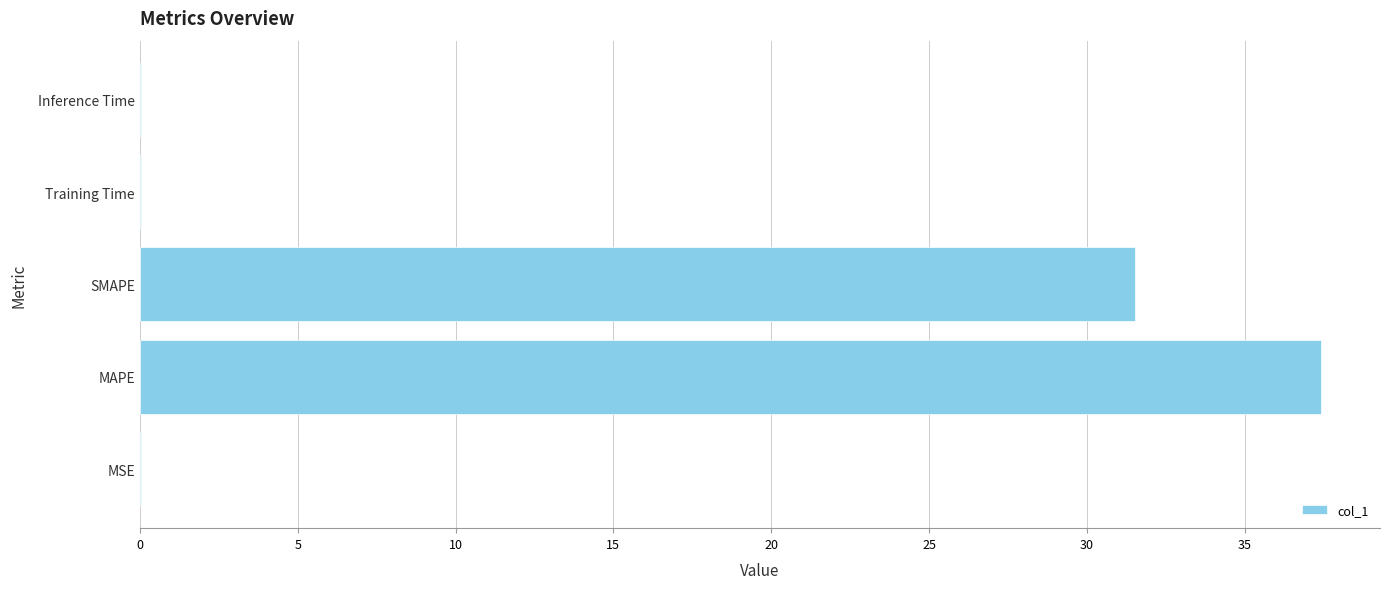

What is the sum of the values at MAPE and SMAPE?

68.9